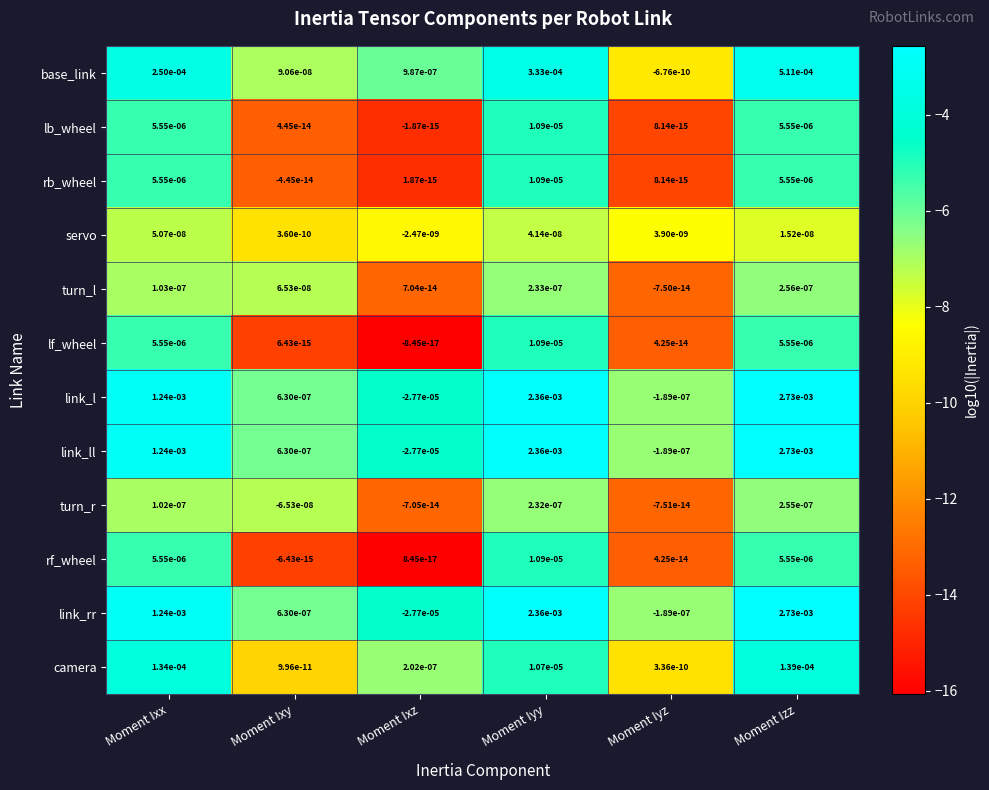

Is the value of turn_r at Moment Ixx greater than the value of turn_l at Moment Ixz?

Yes